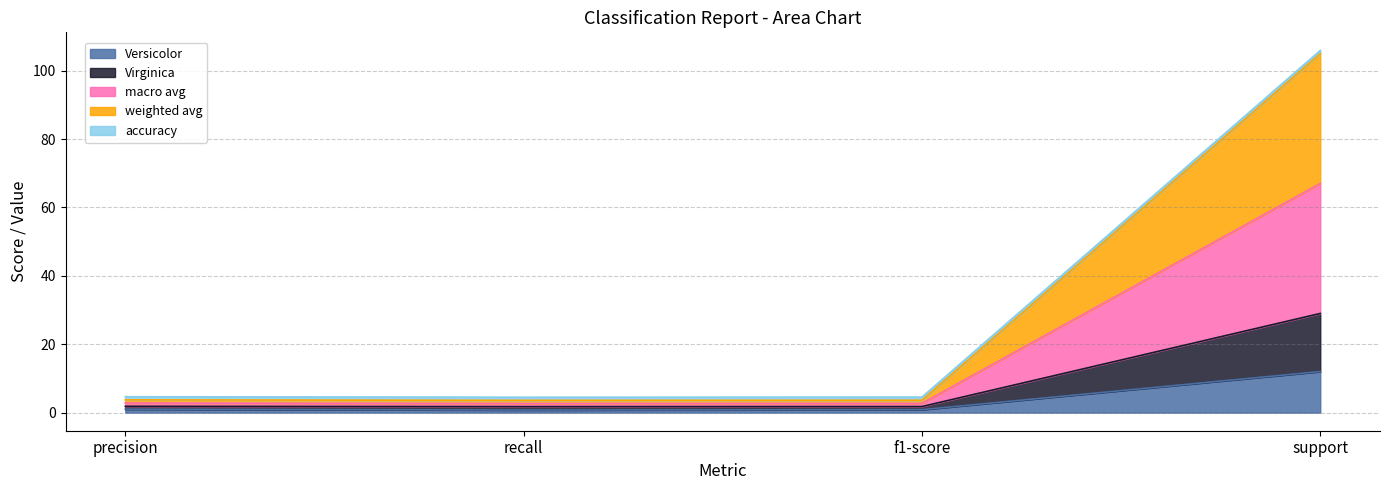

At which category is the sum across all series the highest?

support